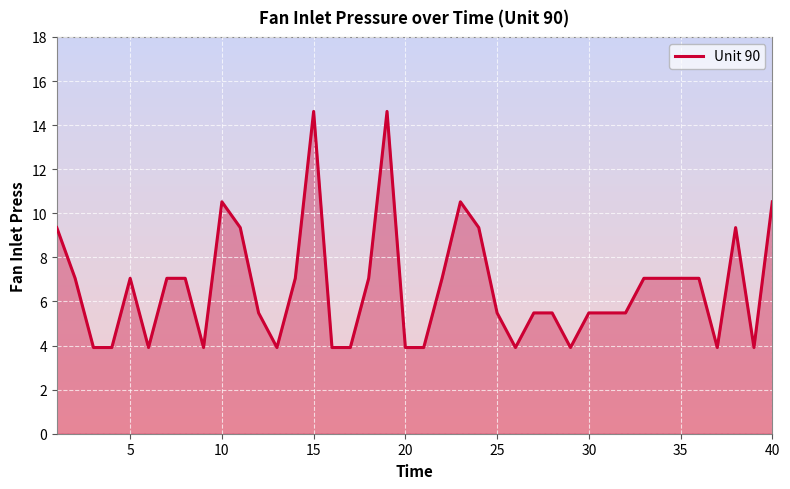

What is the difference between the maximum and minimum values?

10.7